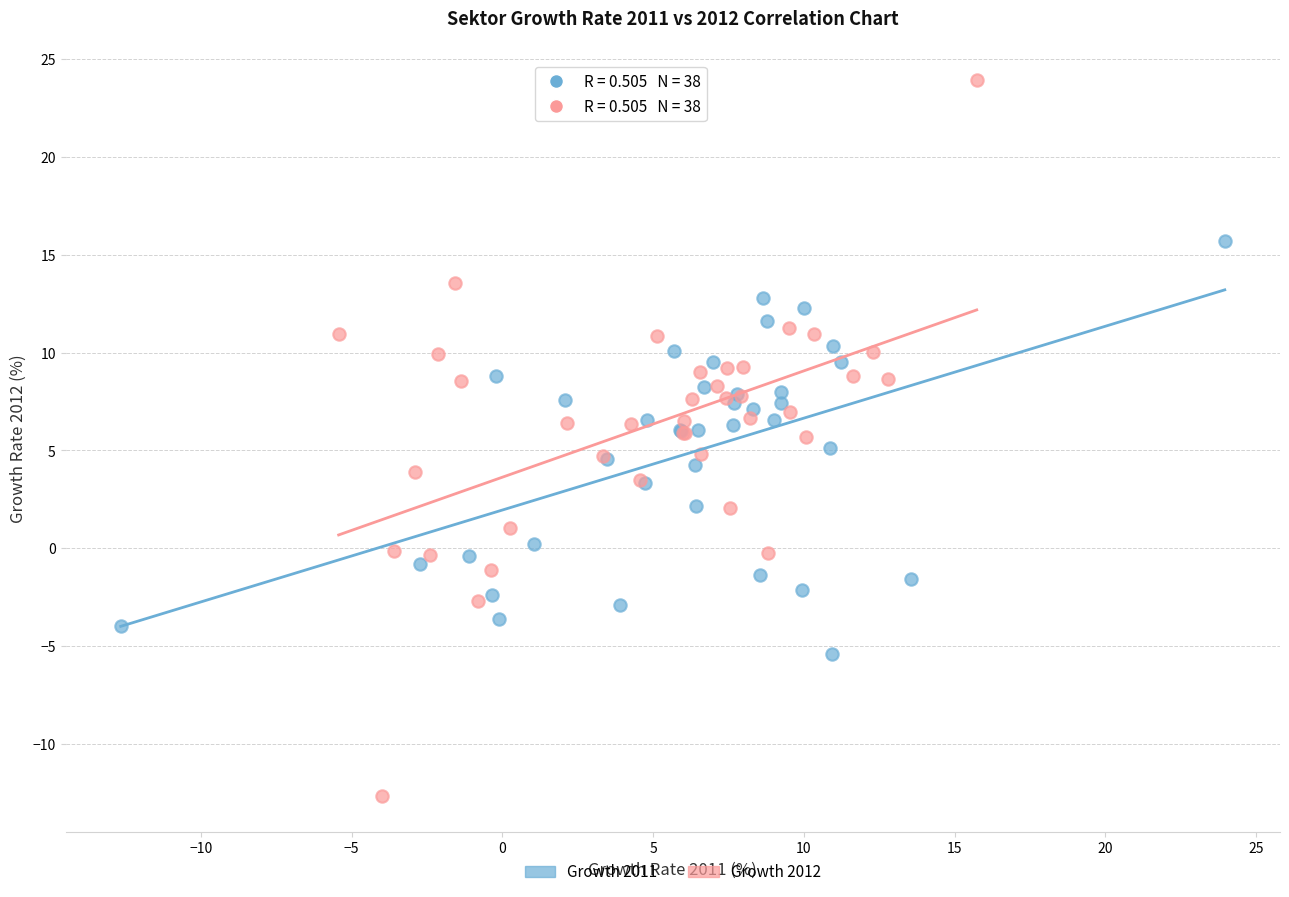

Which series contains the highest Y value?

Growth 2012